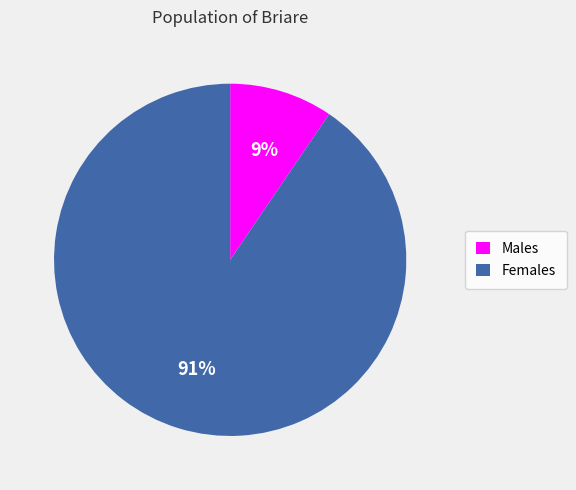

Do Females and Males together represent more than half of the pie?

Yes